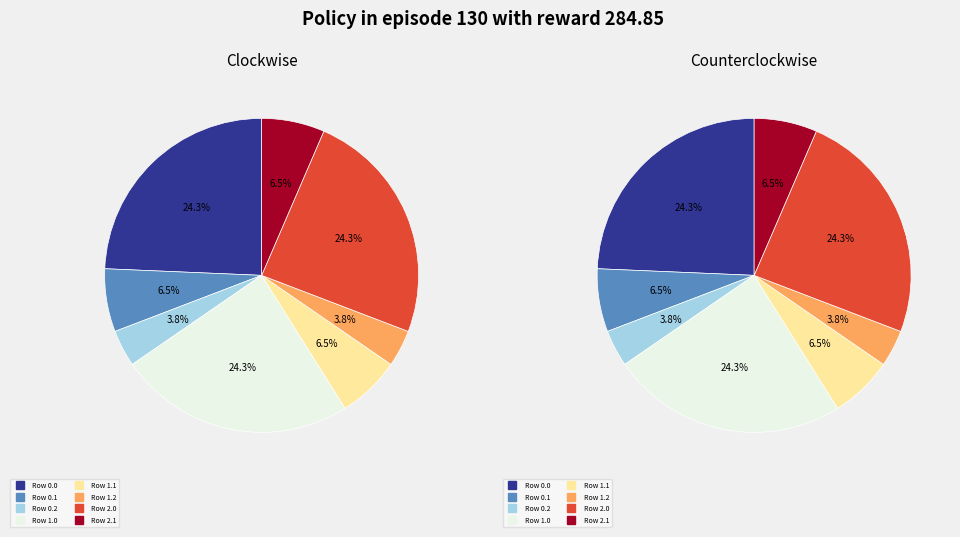

The Row 3.1 slice represents 13% of the pie. True or false?

False